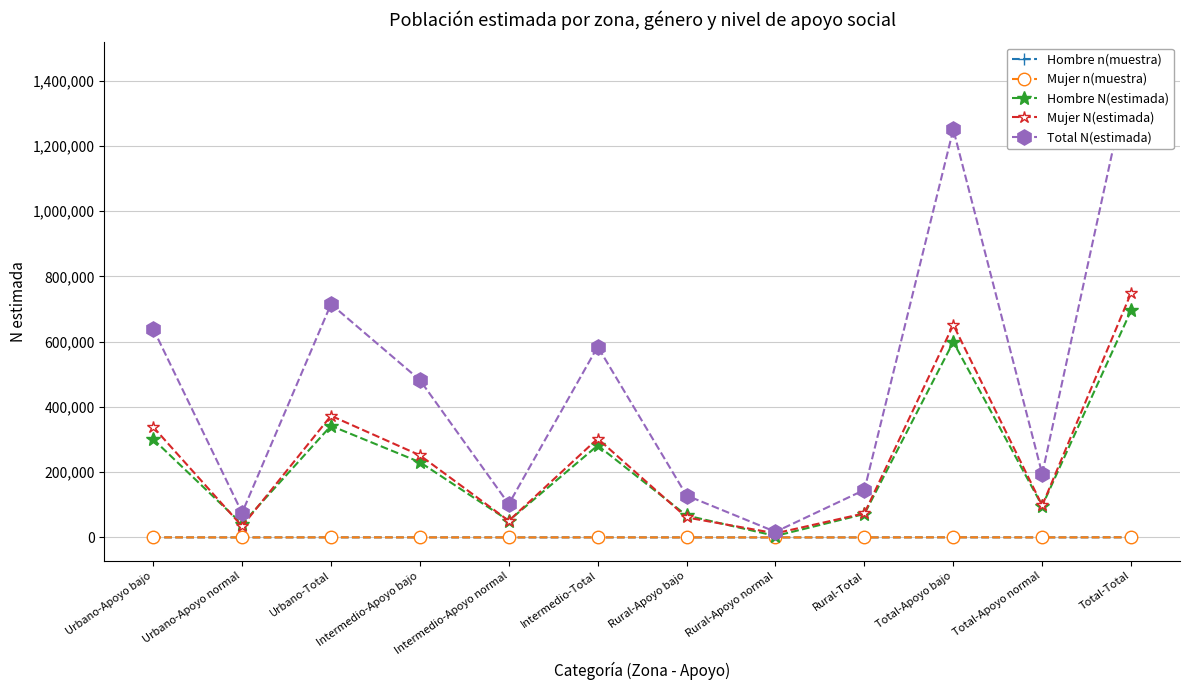

The value of Total N(estimada) at Rural-Total is 99082. True or false?

False